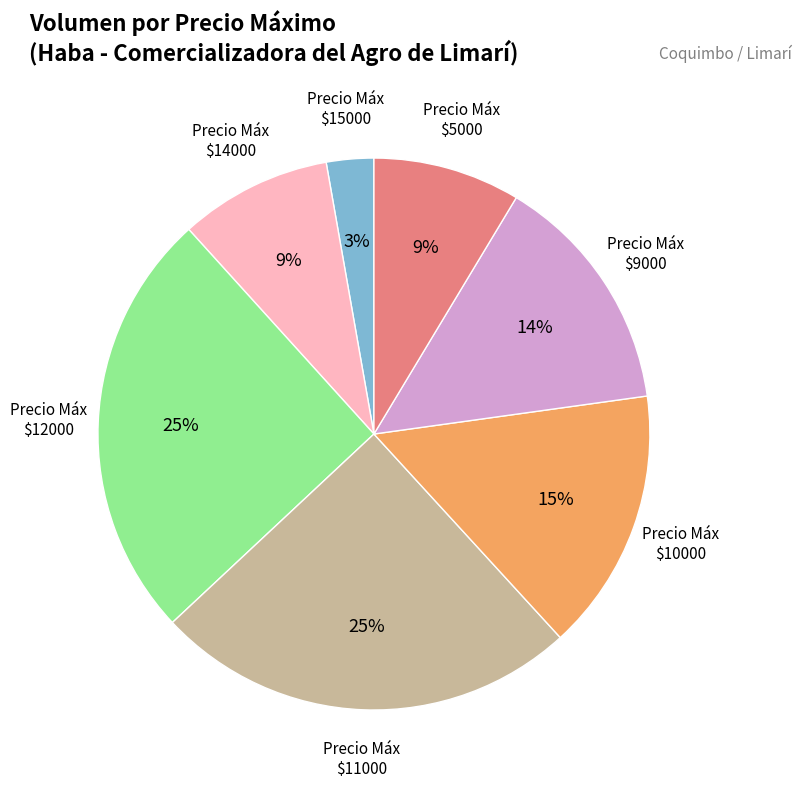

To the nearest percent, what is the average slice percentage?

14%